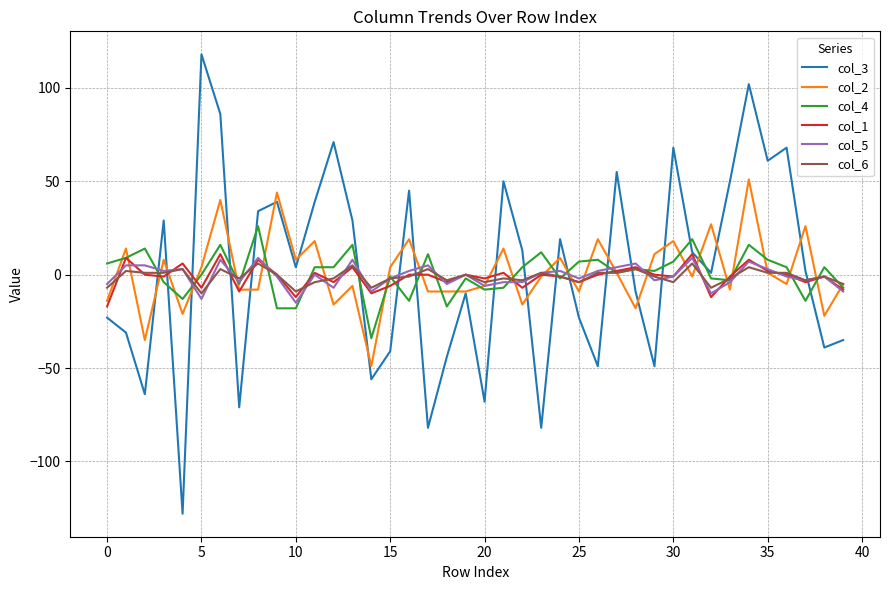

What are all the series names shown in the legend?

col_3, col_2, col_4, col_1, col_5, col_6